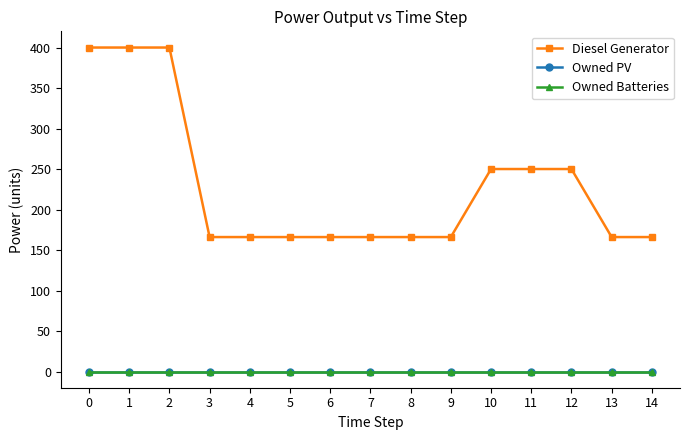

How many lines are shown in the chart?

3